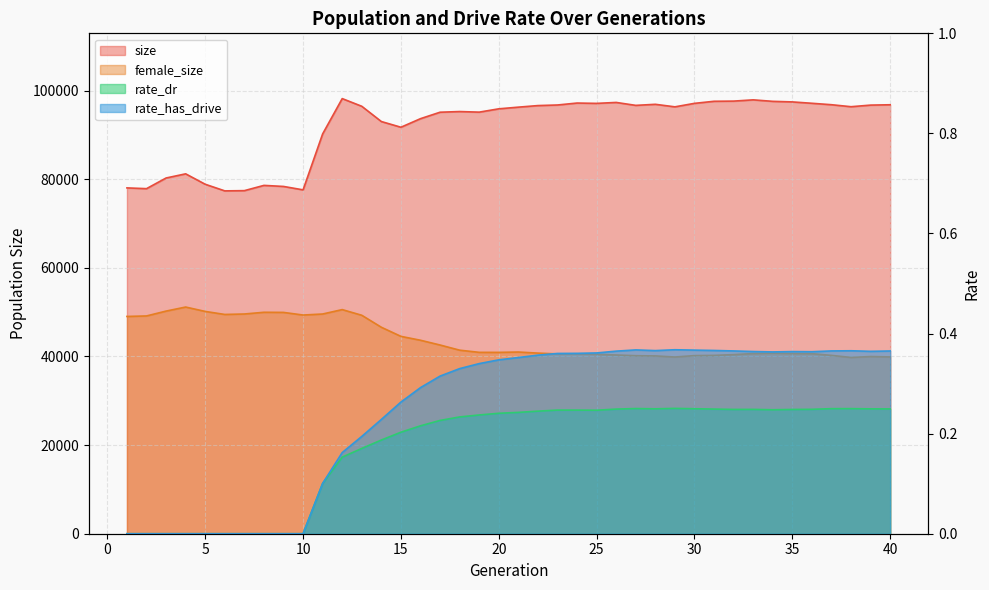

The value of female_size at 40 is 66739.9. True or false?

False